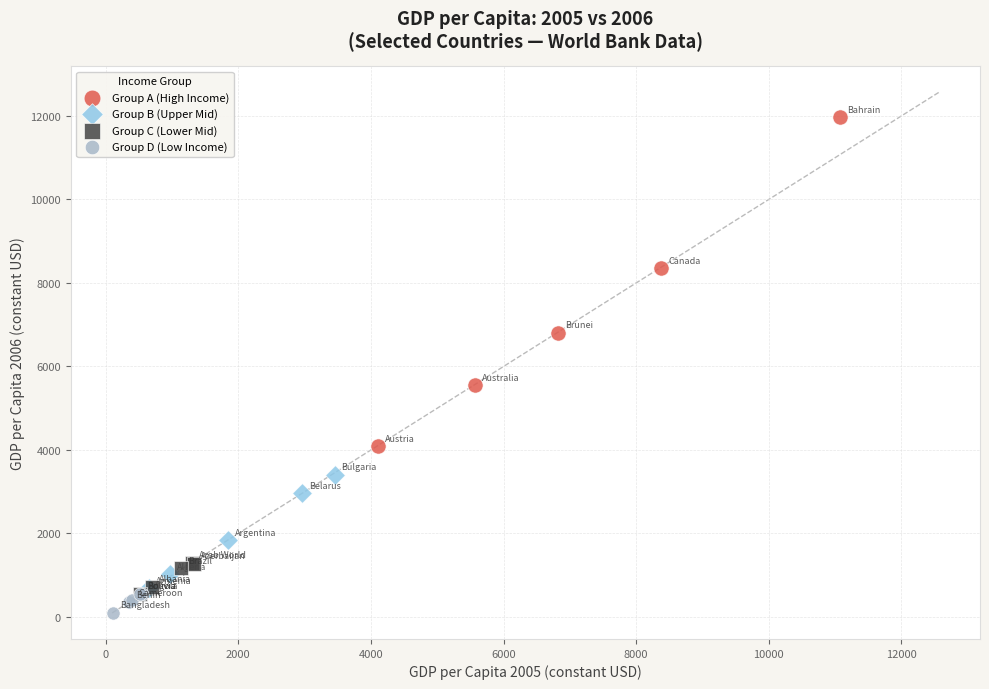

What are all the series names shown in the legend?

Group A (High Income), Group B (Upper Mid), Group C (Lower Mid), Group D (Low Income)